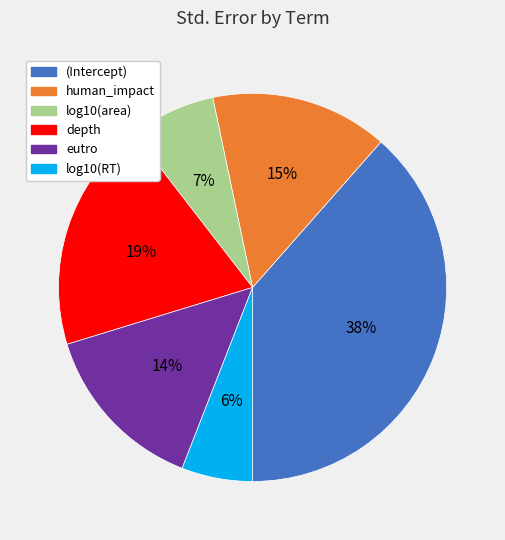

Which slice is the largest?

(Intercept)